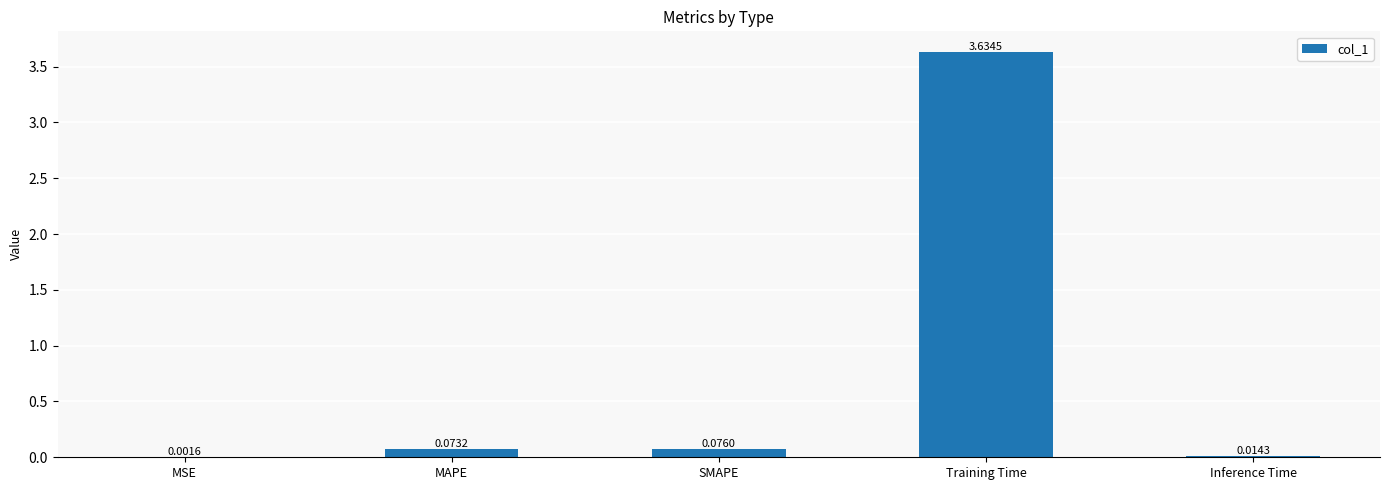

Which category has the highest value across all series?

Training Time